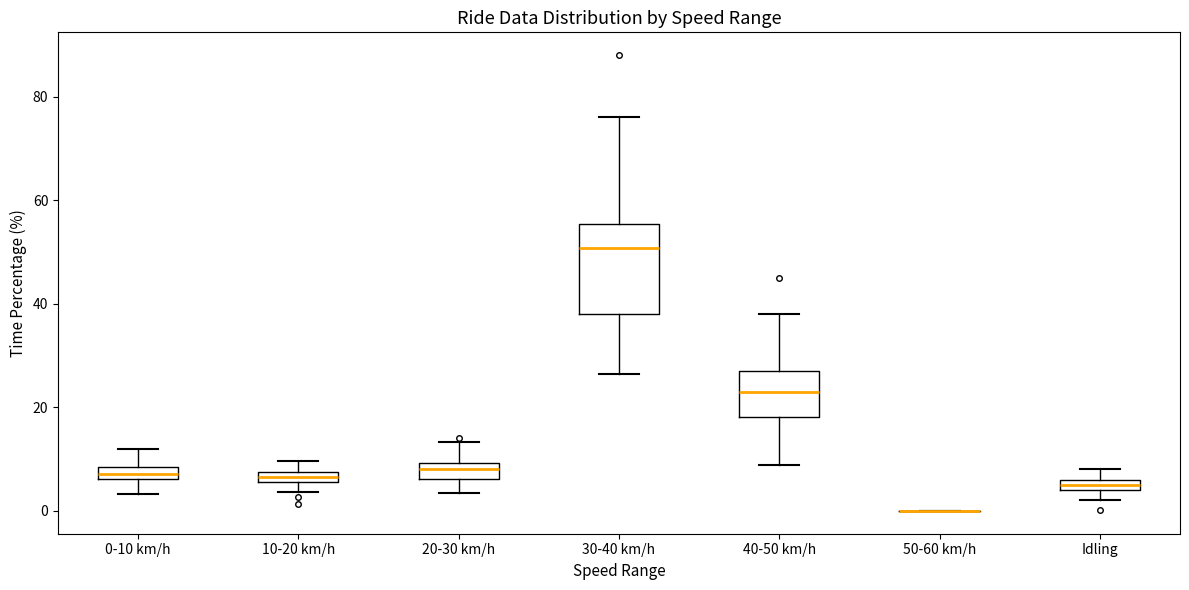

Where is the upper edge of the box for 20-30 km/h on the y-axis? The values are not printed on the chart, so give them approximately, as read against the axis.

10